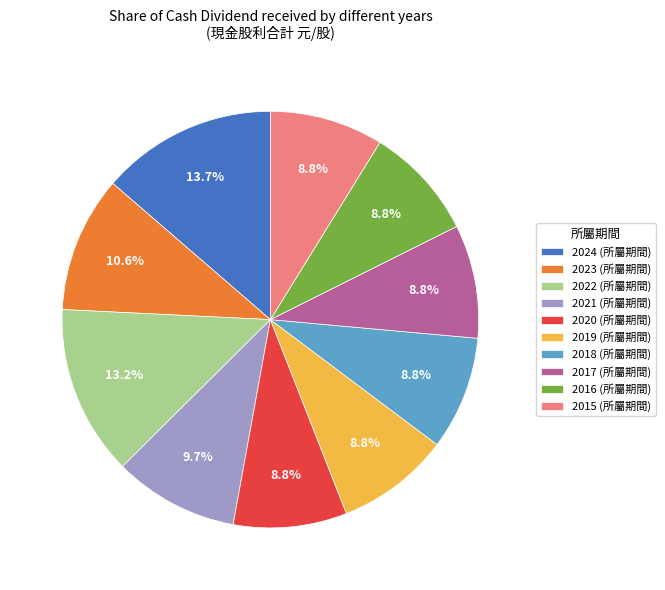

How many segments does this pie chart have?

10